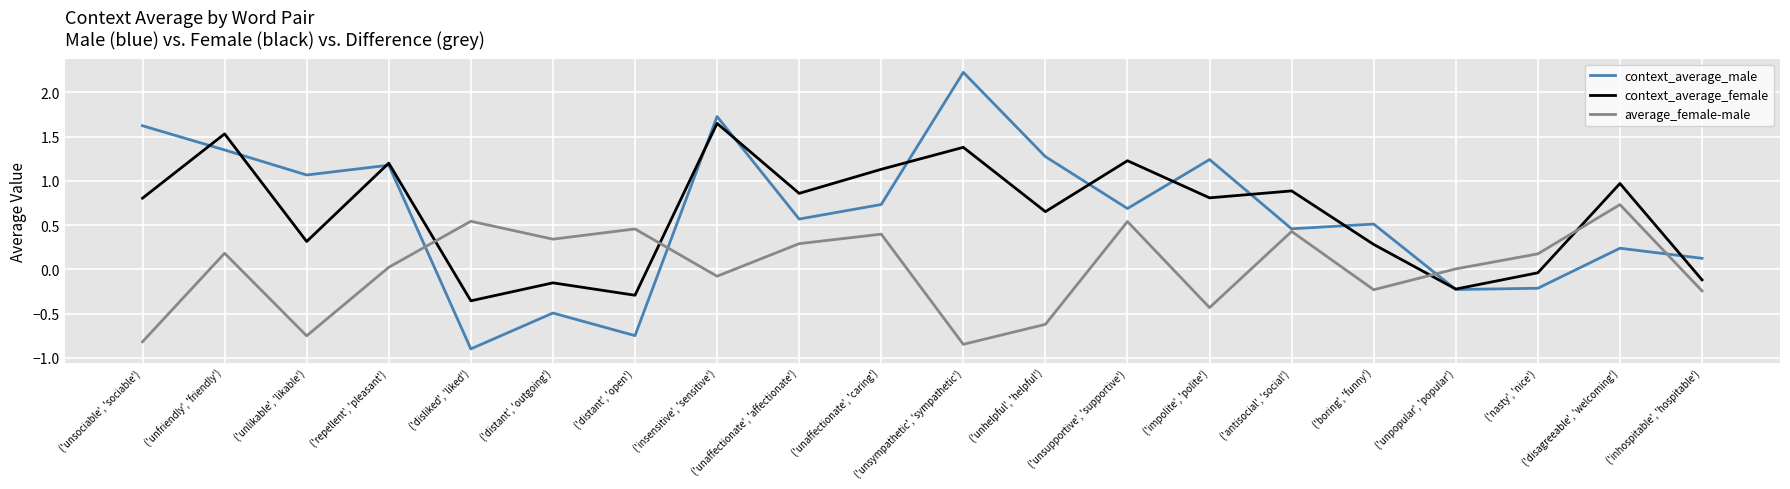

True or false: context_average_female has more than 1 points higher than both neighbors.

True